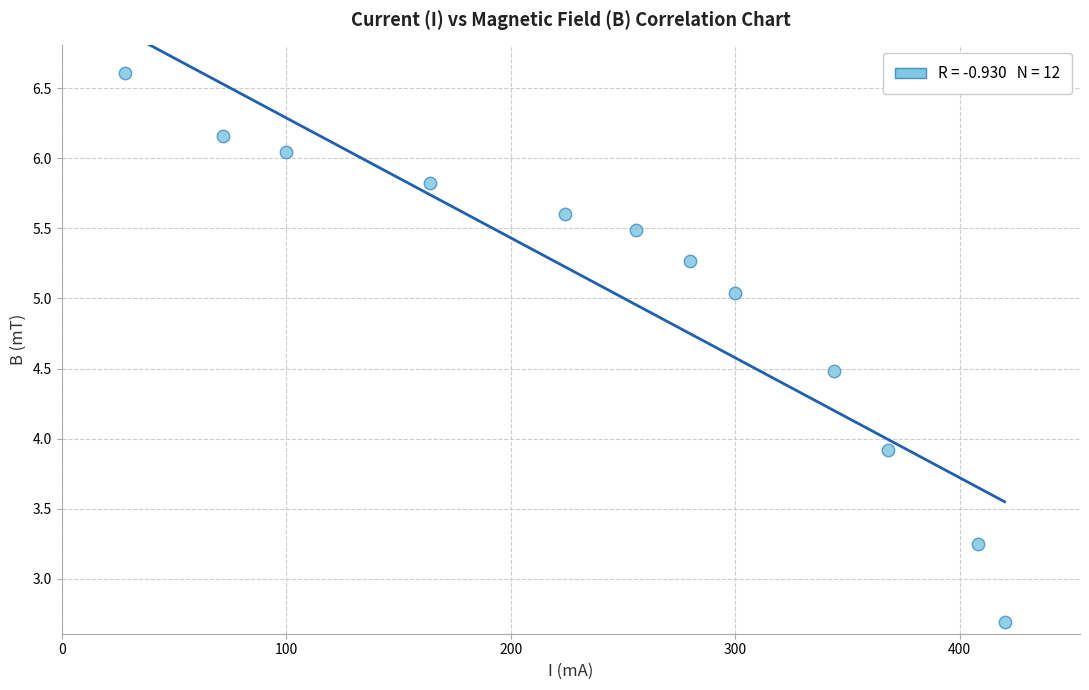

What Y value in the scatter plot is closest to 4?

3.9